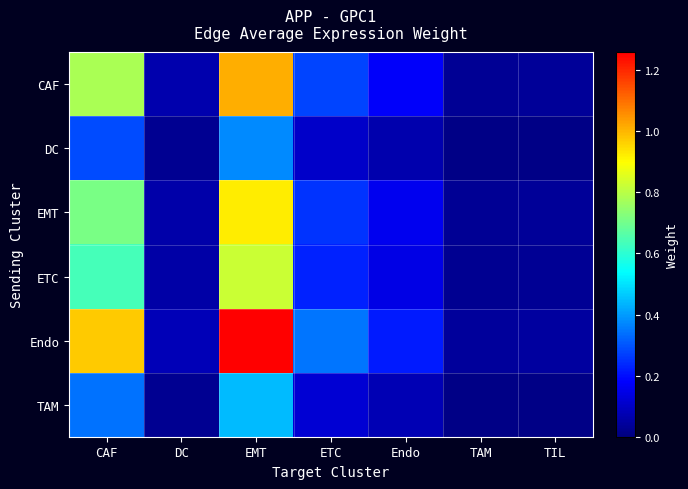

Between EMT and TIL, which series saw the biggest shift?

Endo